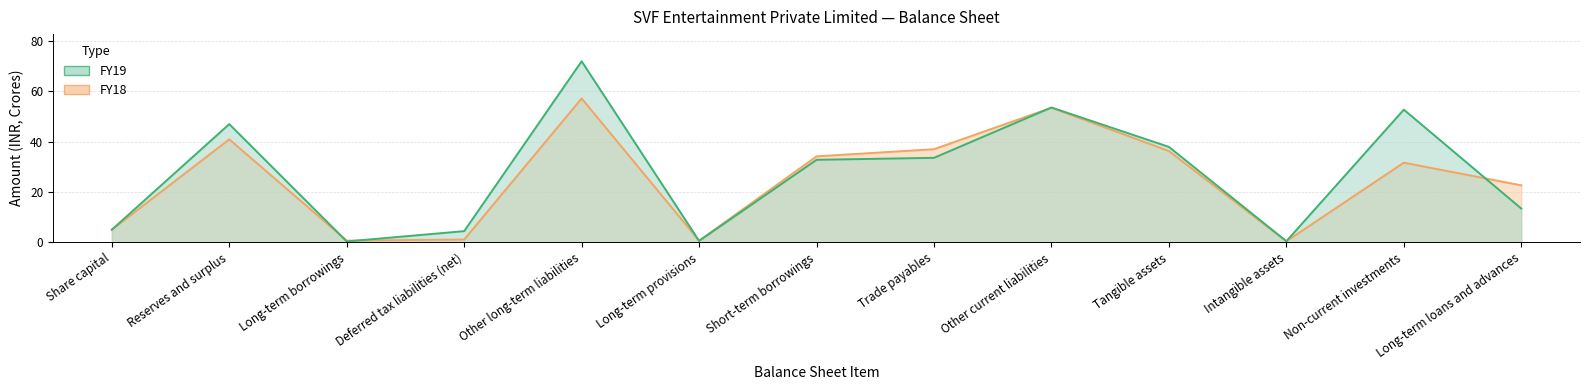

Where is the first local maximum for FY18?

Reserves and surplus